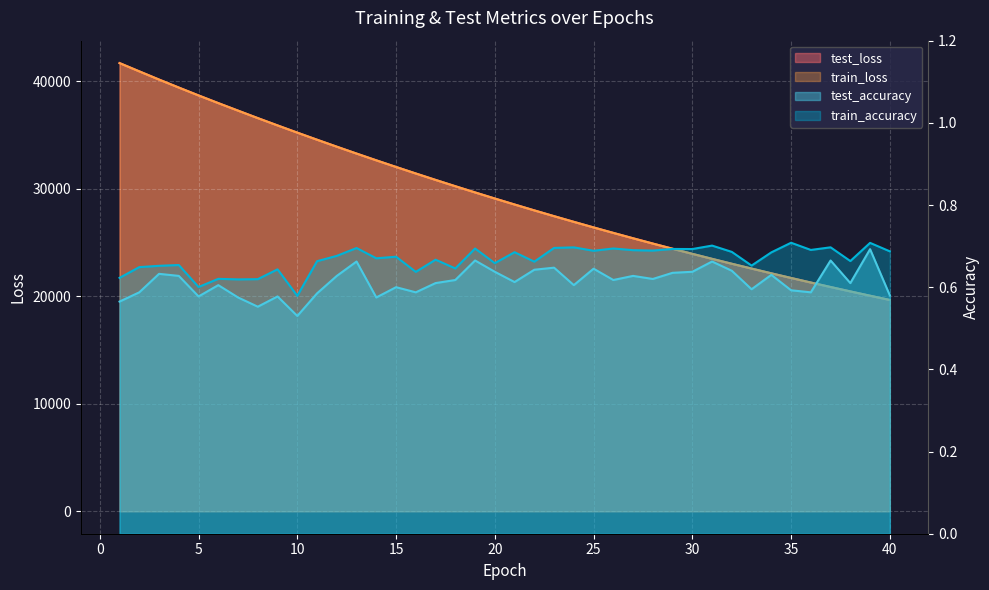

At which label does test_loss first exceed 29104?

1